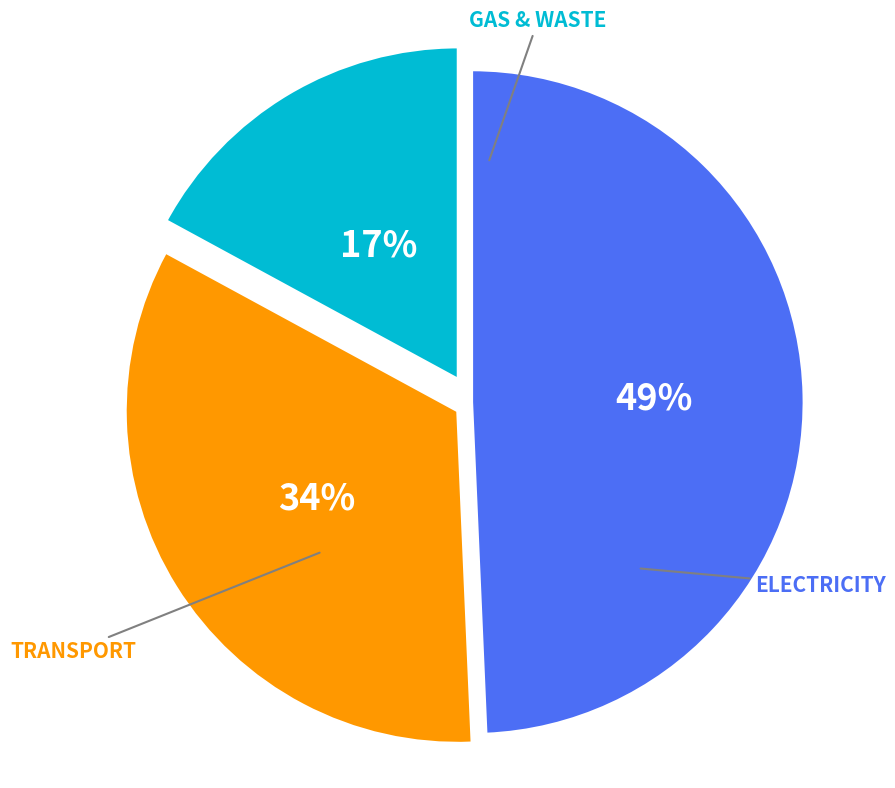

Is there any slice that represents more than half of the pie?

No